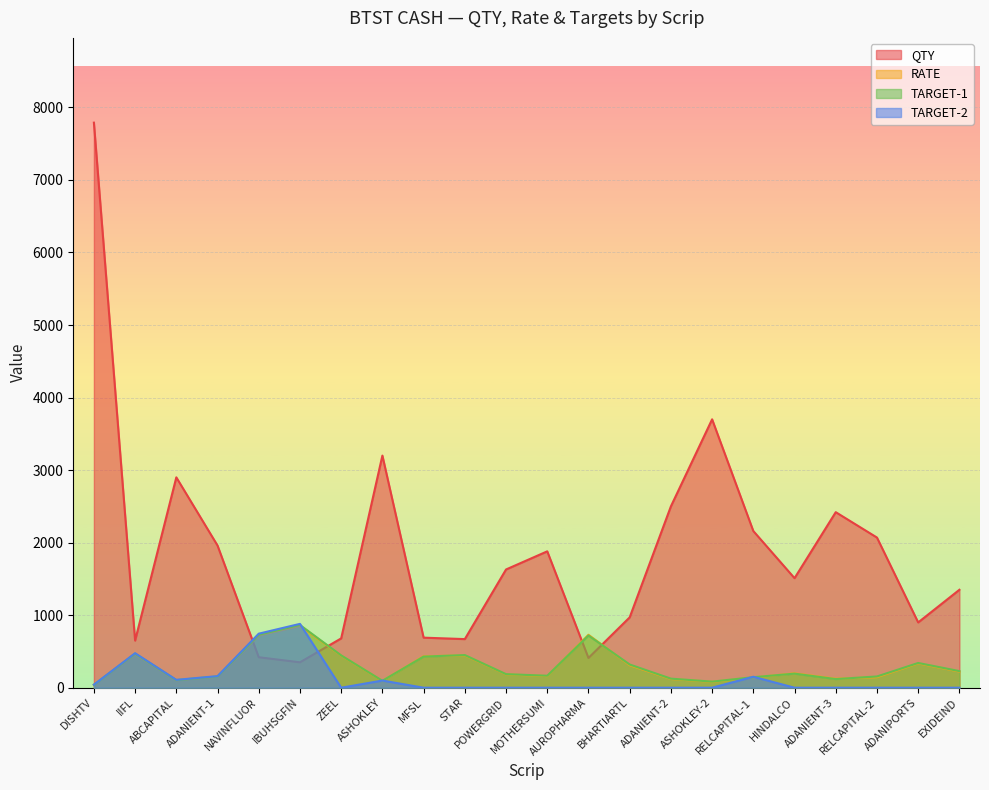

The TARGET-2 series shows 280.6 at ZEEL. True or false?

False